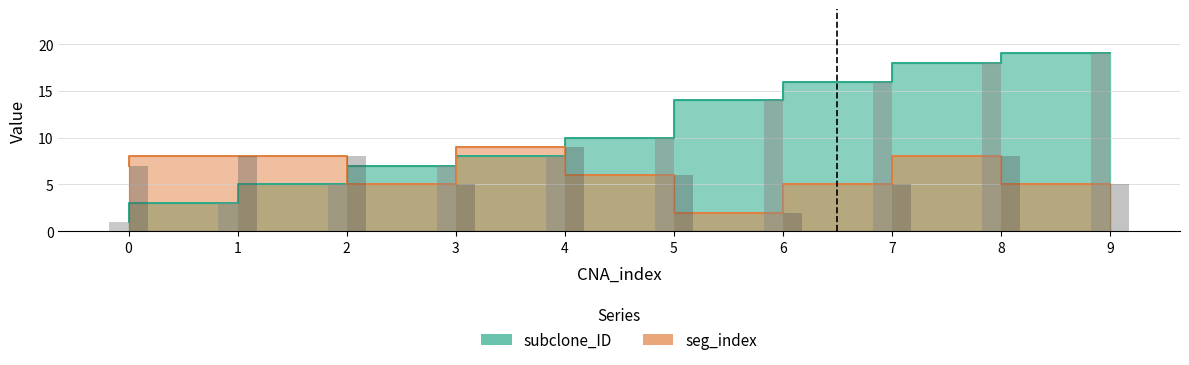

Reading left to right, extract all data points from this chart.

subclone_ID: 1	3	5	7	8	10	14	16	18	19
seg_index: 7	8	8	5	9	6	2	5	8	5